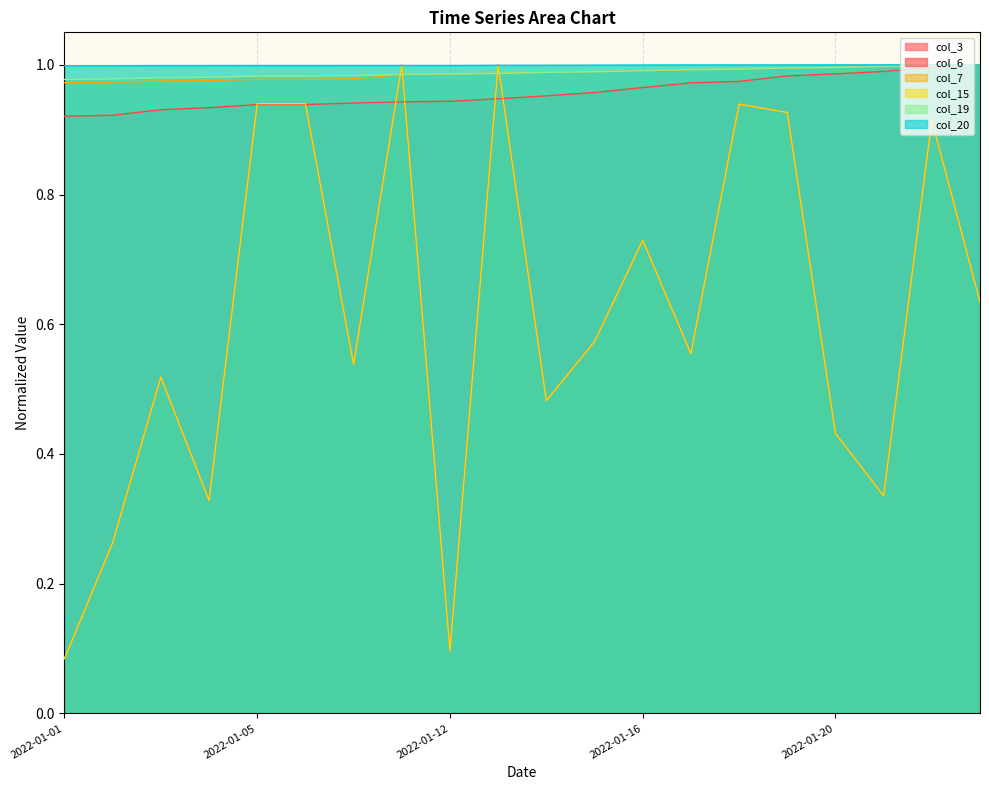

Rank the series at 2022-01-15 from highest to lowest value.

col_20, col_7, col_19, col_6, col_3, col_15